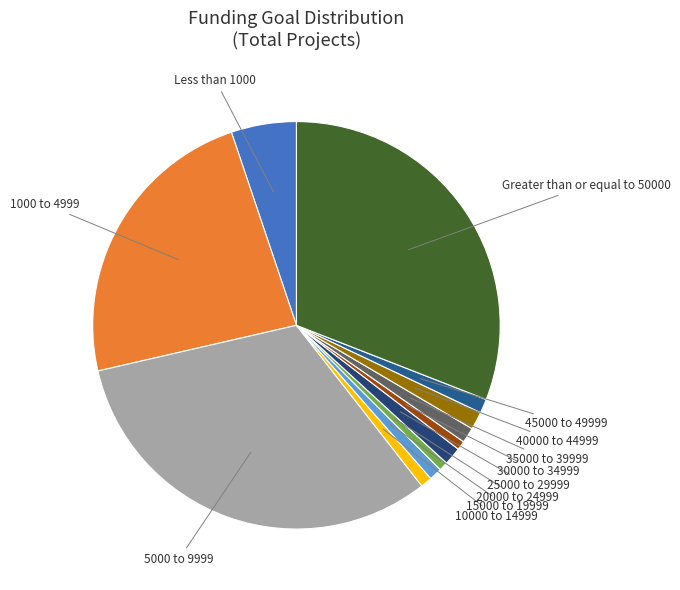

How many segments does this pie chart have?

12